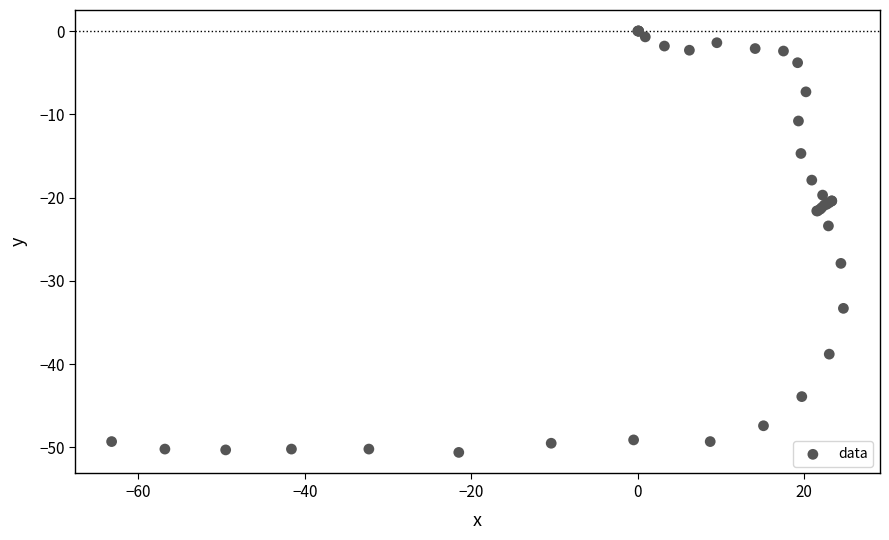

What Y value in the scatter plot is closest to -25?

-23.4